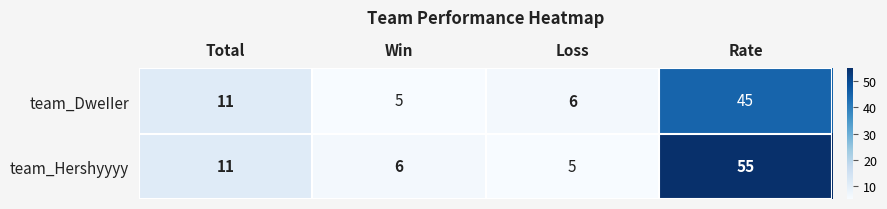

Which series has the largest total across all categories?

team_Hershyyyy